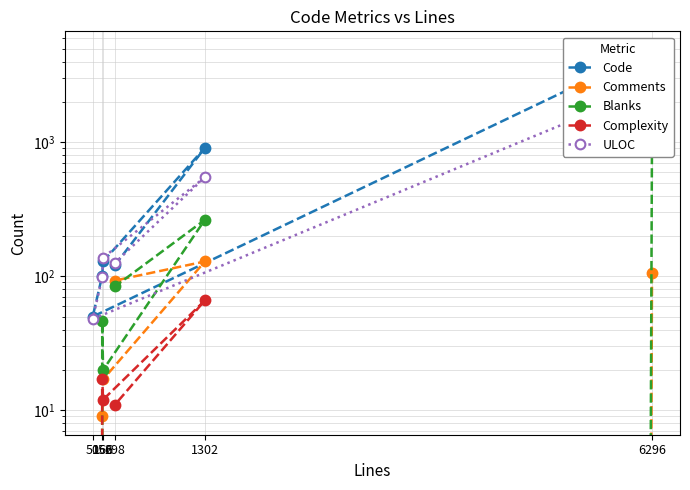

The Comments series shows 90 at 50. True or false?

False